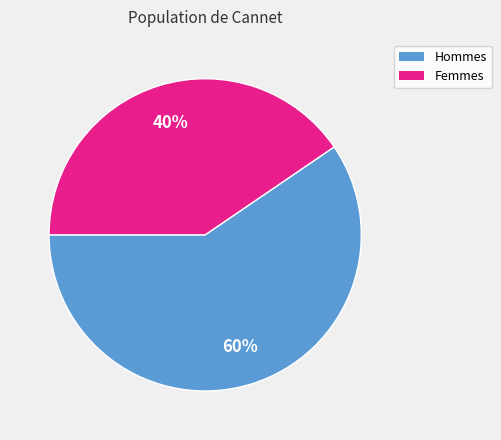

To the nearest percent, what is the average slice percentage?

50%